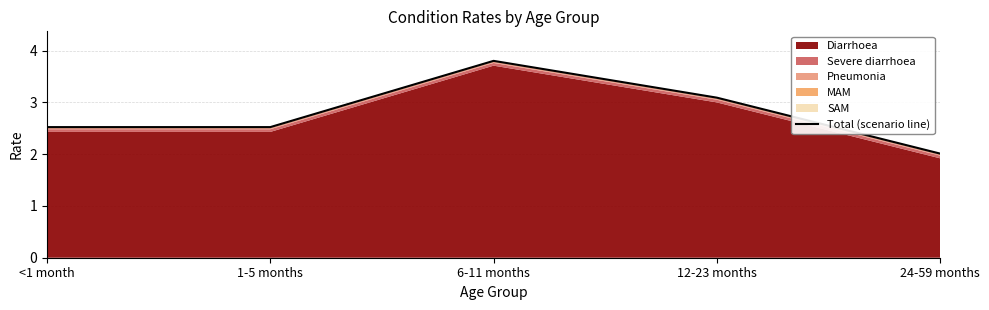

What value does the data have at 6-11 months?

3.8